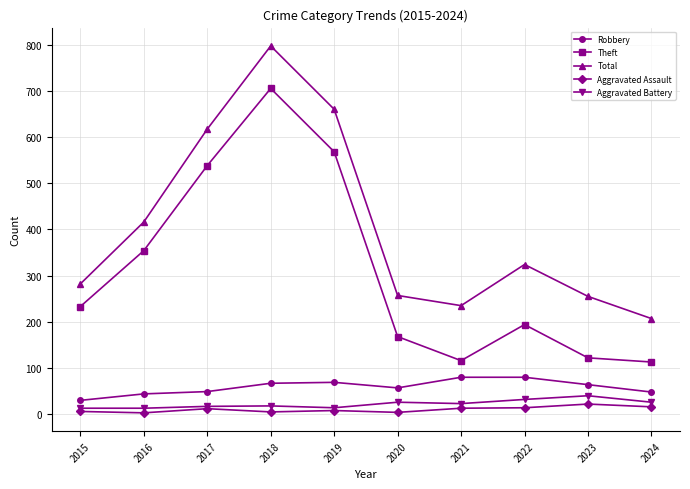

At which label is Total closest to 502?

2016